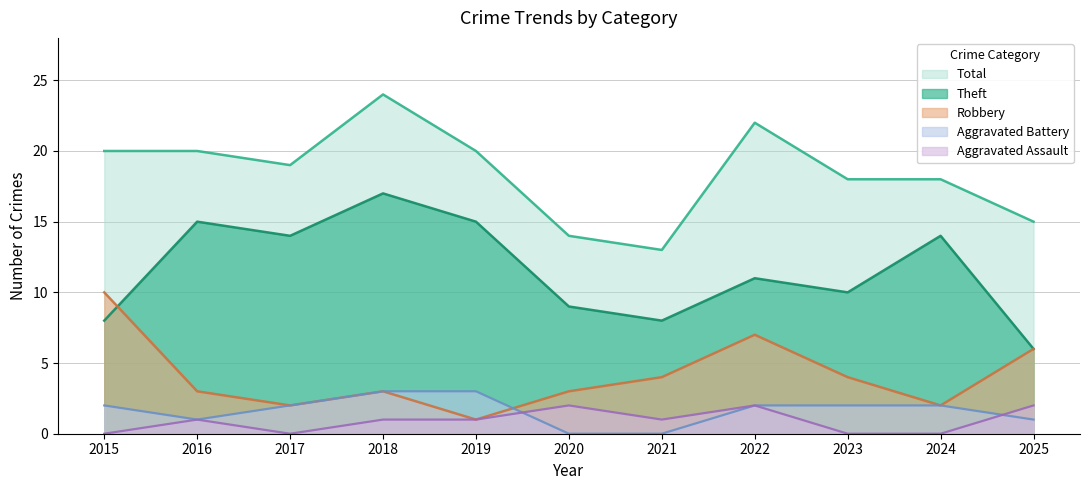

Where does the Robbery series first go above 3?

2015